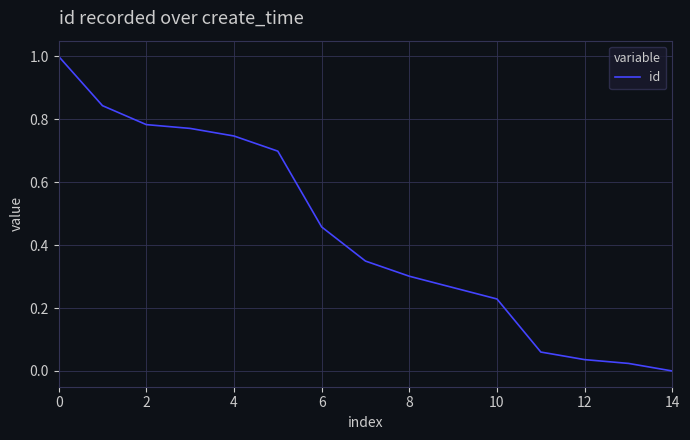

What is the sum of all values?

6.6